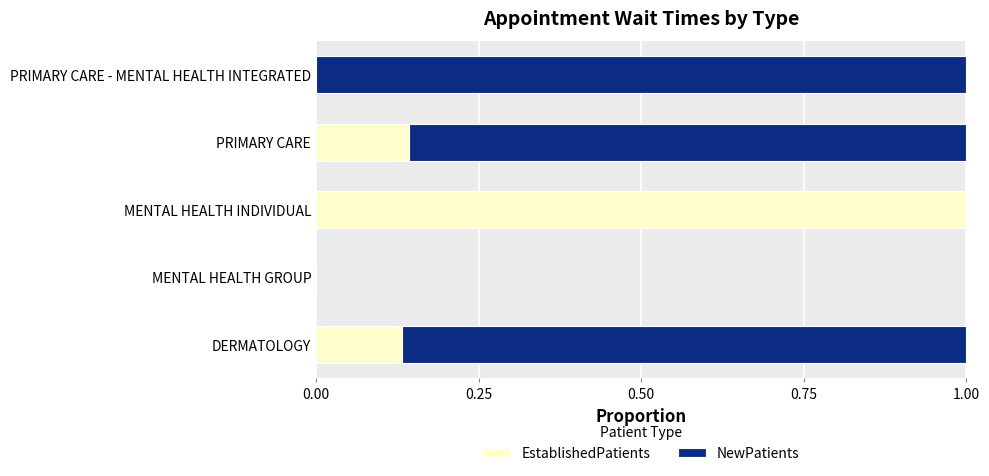

The value of EstablishedPatients at MENTAL HEALTH INDIVIDUAL is 1.8. True or false?

False